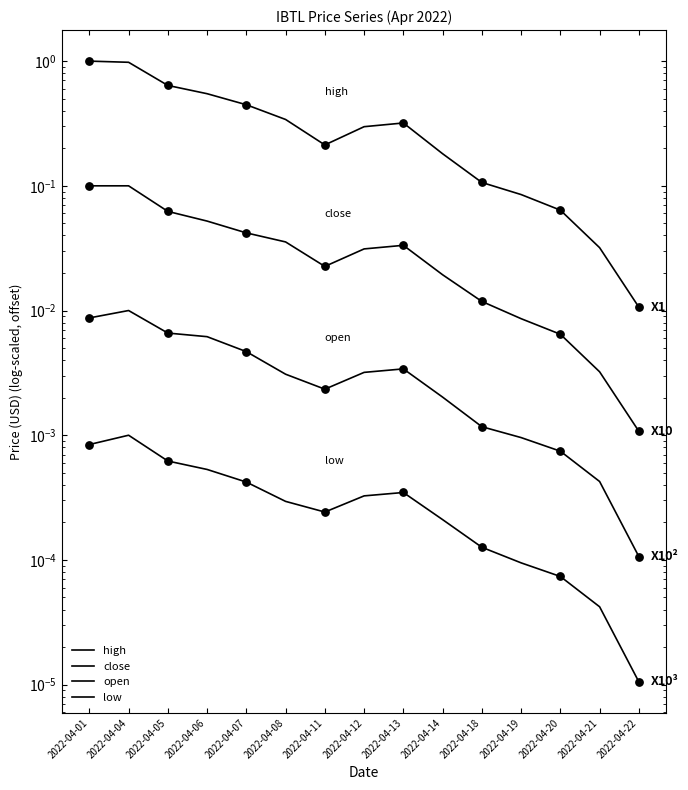

Is the value of open at 2022-04-11 greater than the value of high at 2022-04-12?

No